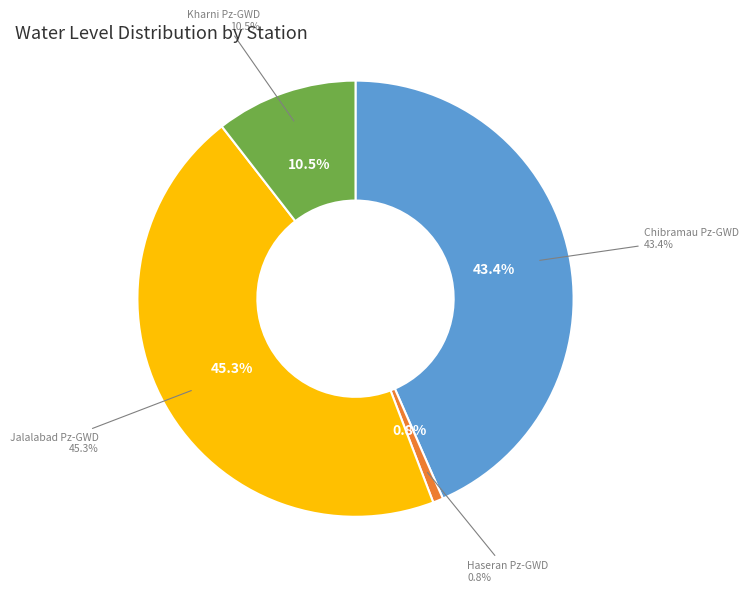

What percentage is the Haseran Pz-GWD slice, to the nearest percent?

1%